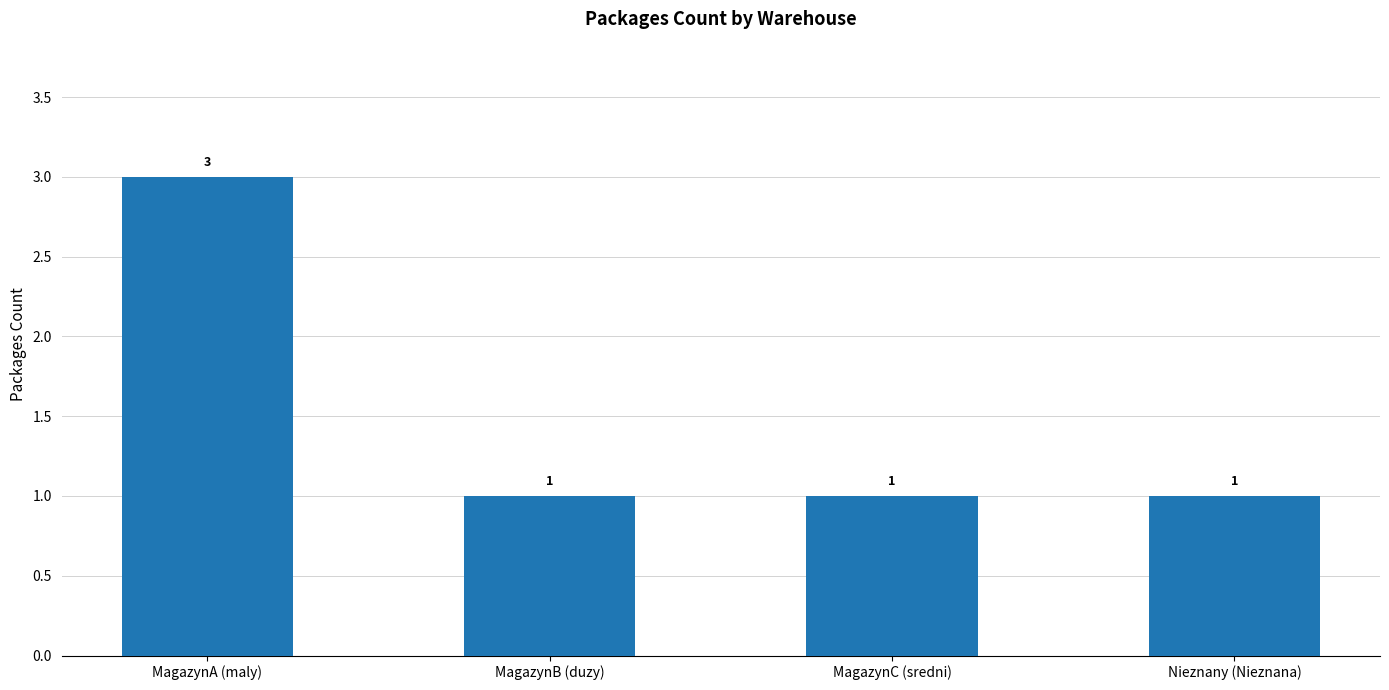

What is the label of the 1st bar from the left?

MagazynA (maly)